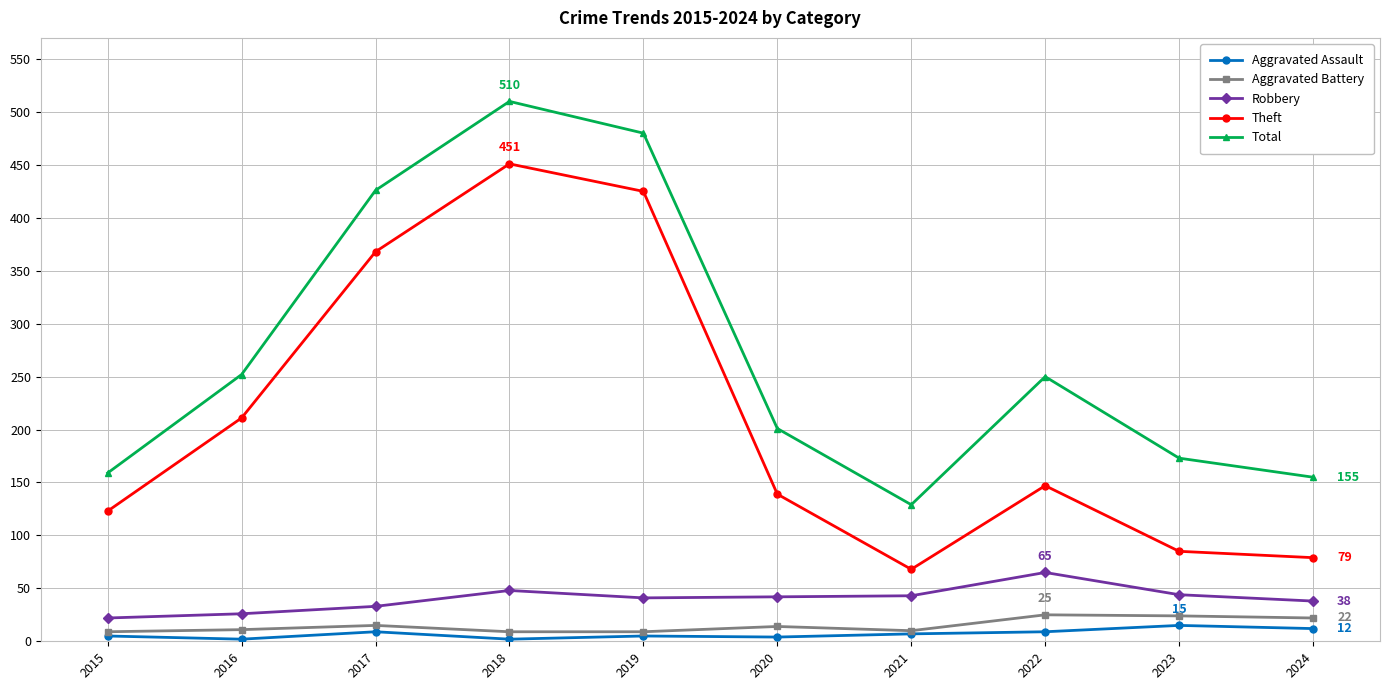

How many series are shown in this chart?

5